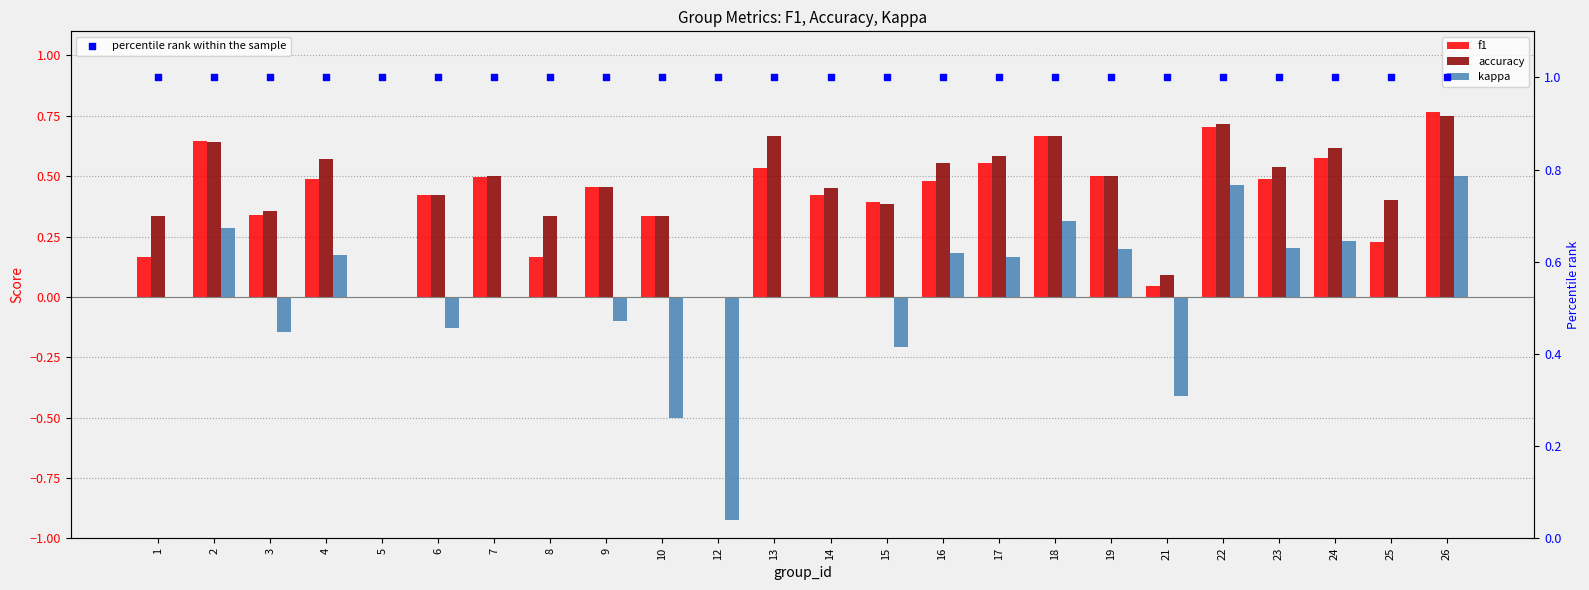

Which series has the largest total across all categories?

percentile rank within the sample